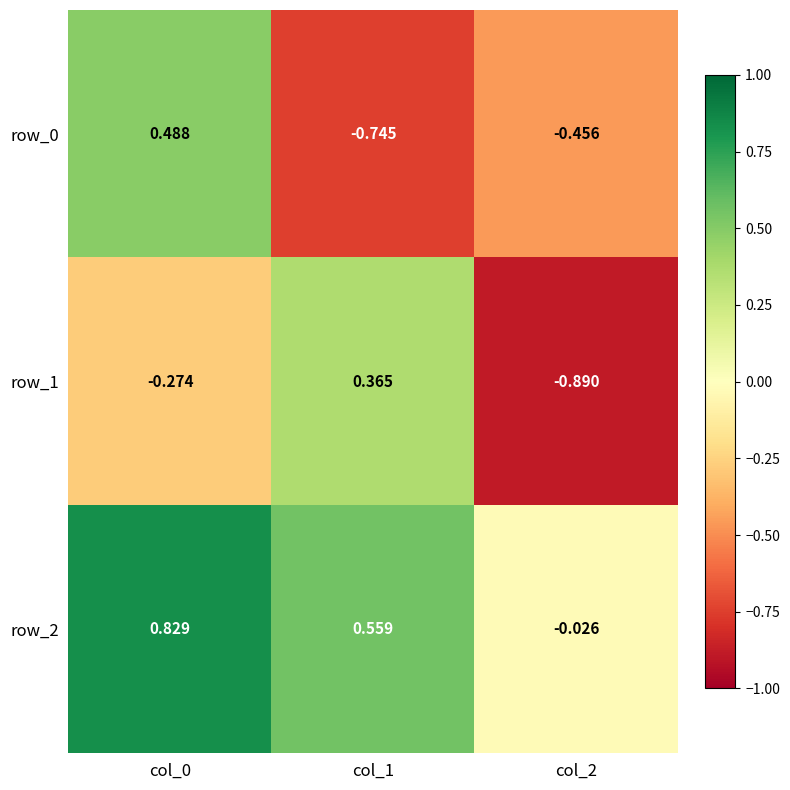

Is the value of row_1 at col_1 greater than the value of row_2 at col_0?

No